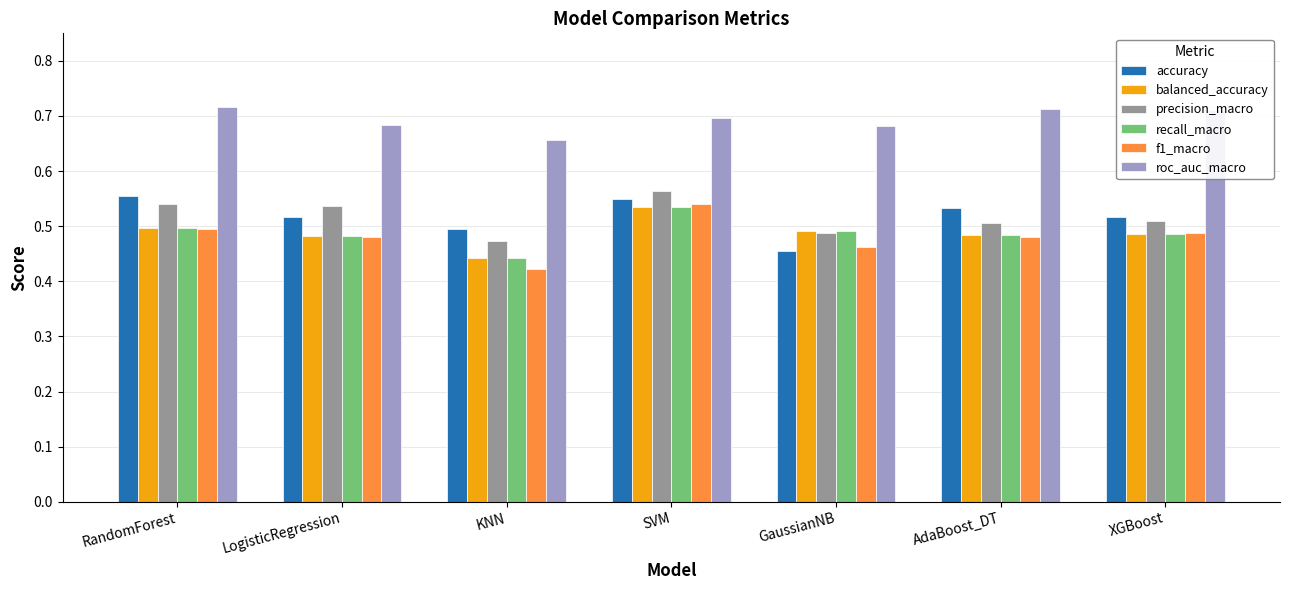

Which series has the largest total across all categories?

roc_auc_macro